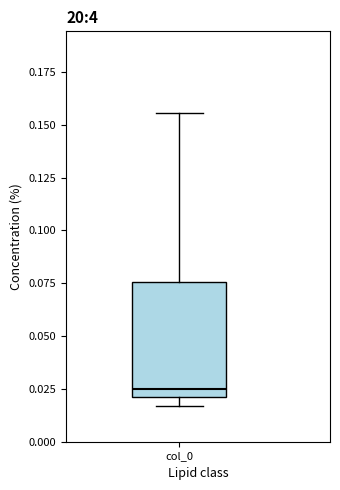

Where is the upper edge of the box for col_0 on the y-axis? The values are not printed on the chart, so give them approximately, as read against the axis.

0.075